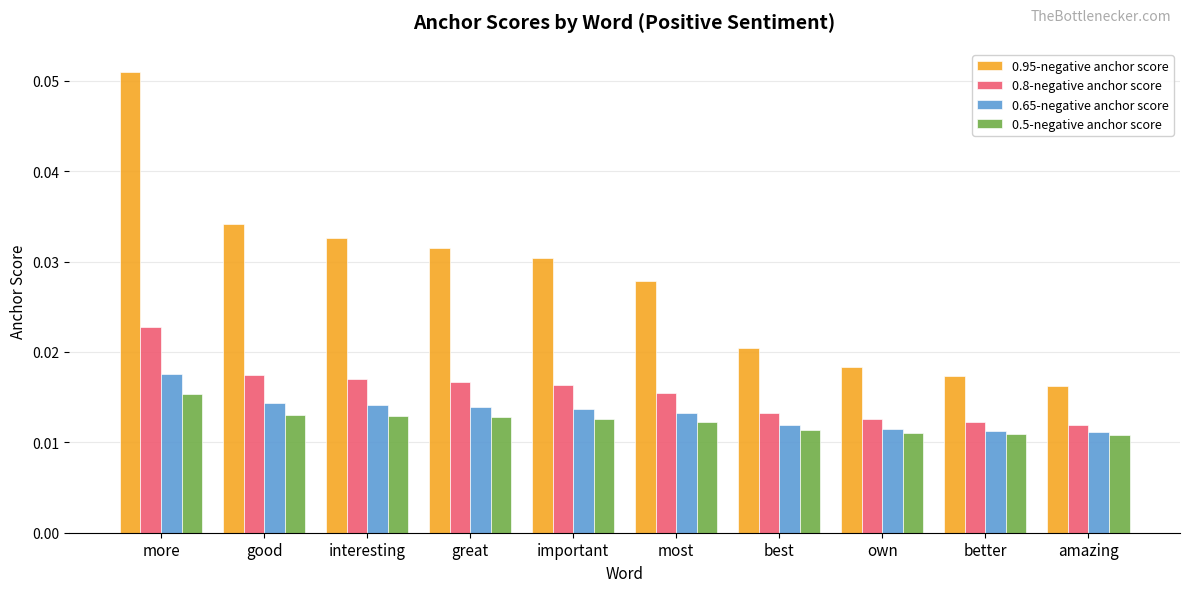

Which series has the widest spread of values?

0.95-negative anchor score